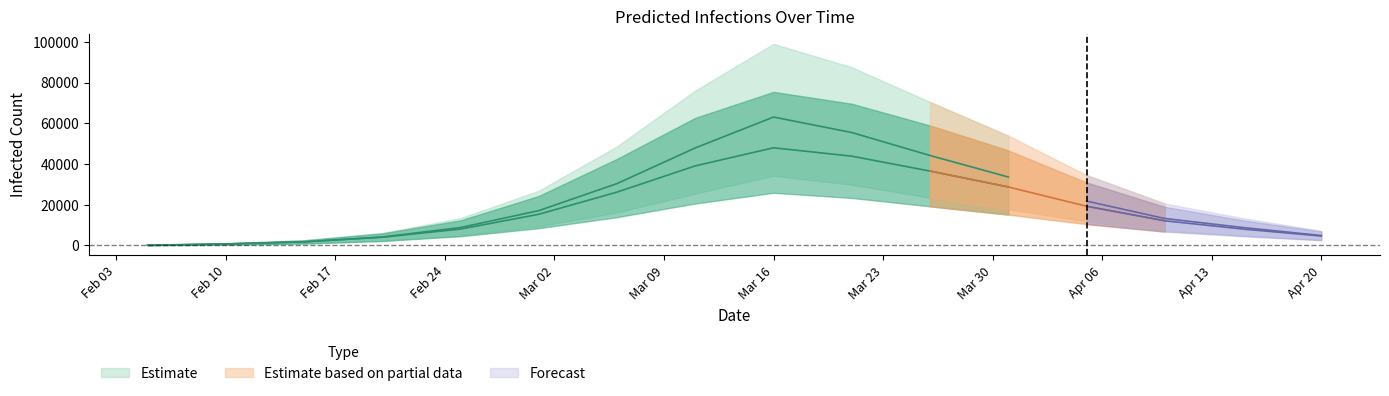

True or false: total_infected_mean has more than 2 interior local peaks.

False